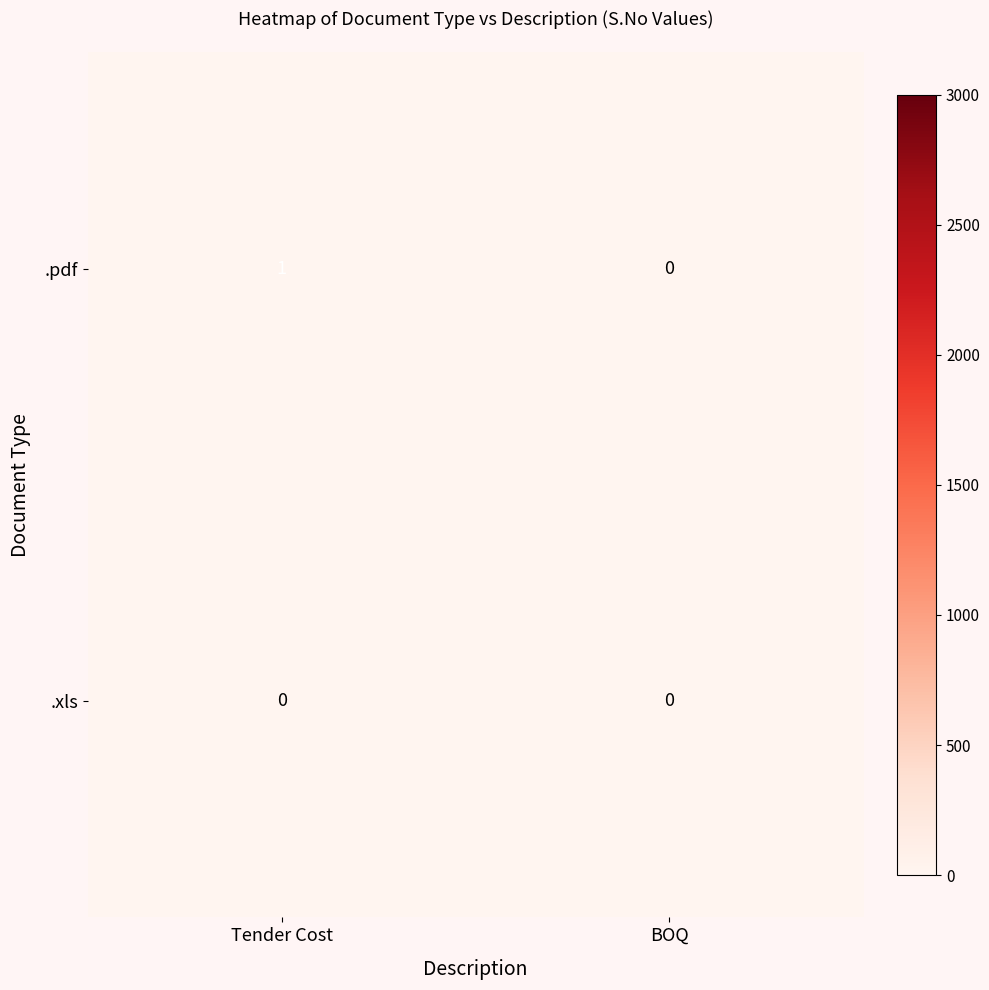

Rank the series at Tender Cost from lowest to highest value.

.xls, .pdf